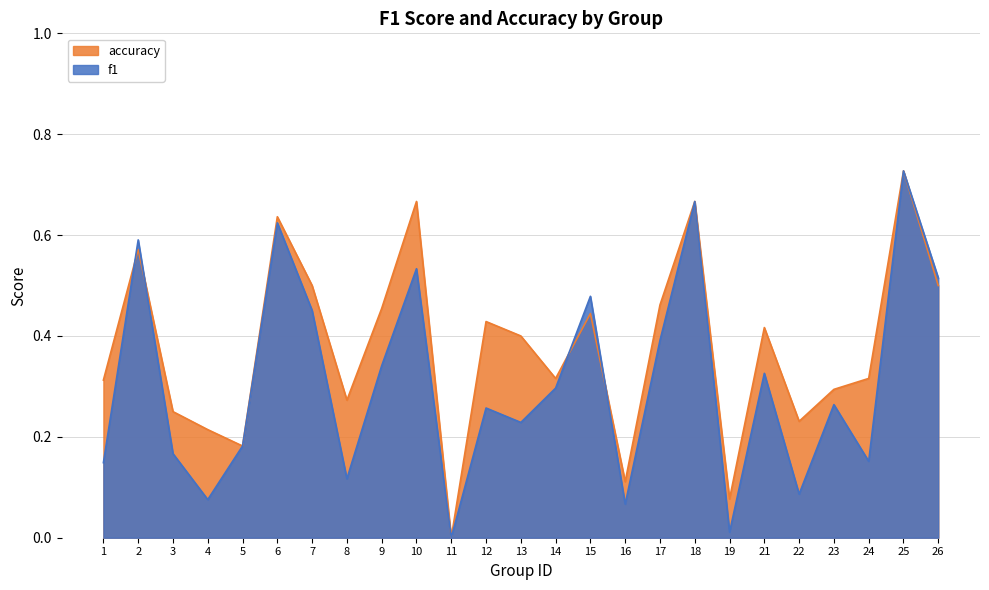

Does the chart display data point markers on the line(s)?

No